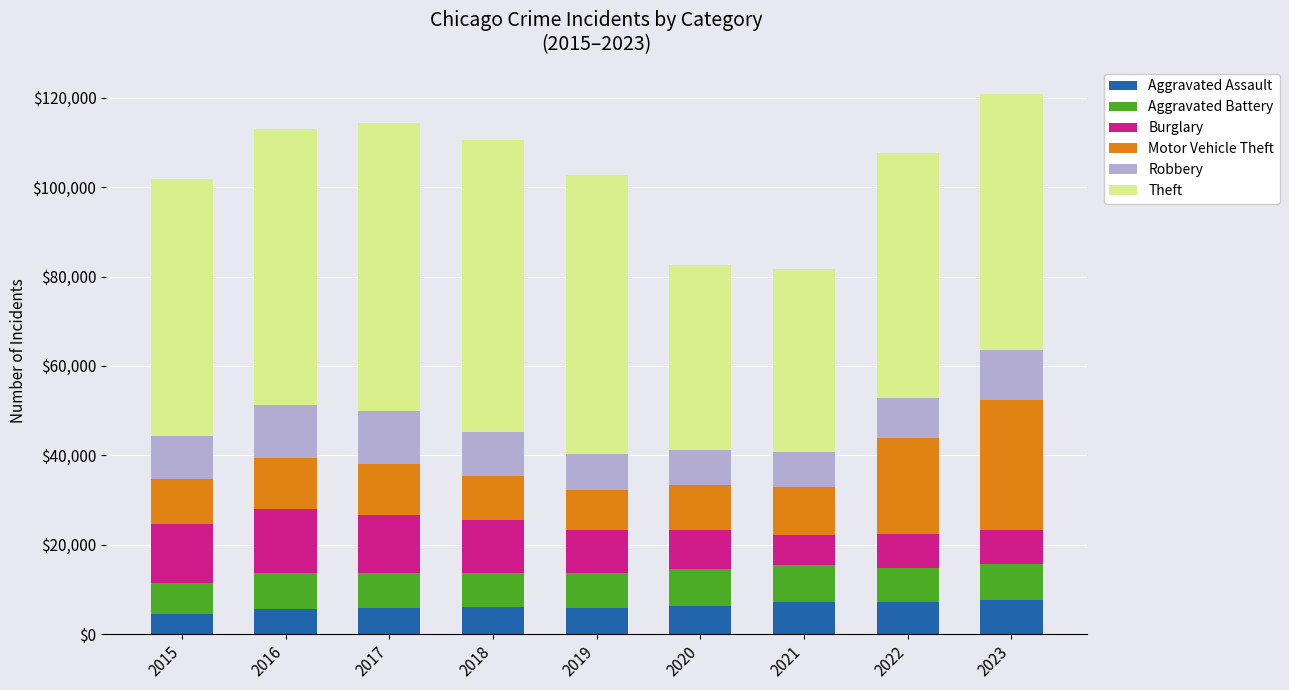

What is the total value across all series at 2017?

114285